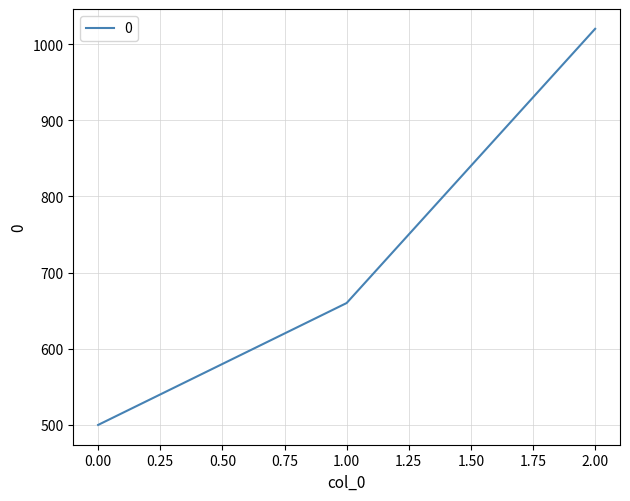

Reading right to left, list all the values displayed in this chart.

1020	660	500